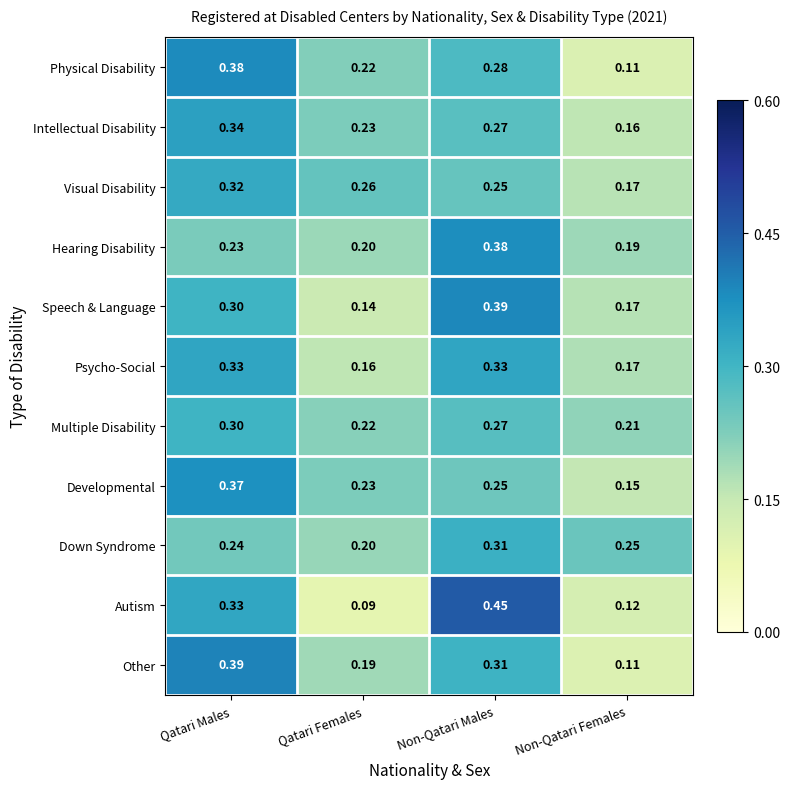

Between Qatari Males and Non-Qatari Females, which series saw the biggest shift?

Other